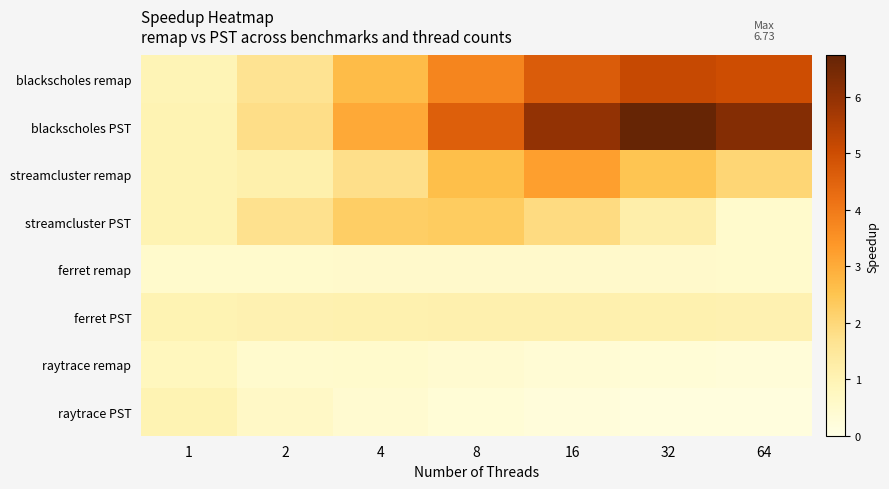

At which category is the sum across all series the highest?

16